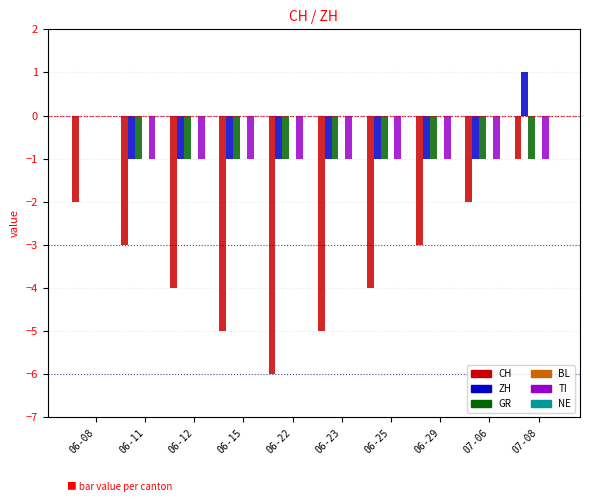

The value of CH at 06-12 is -6. True or false?

False